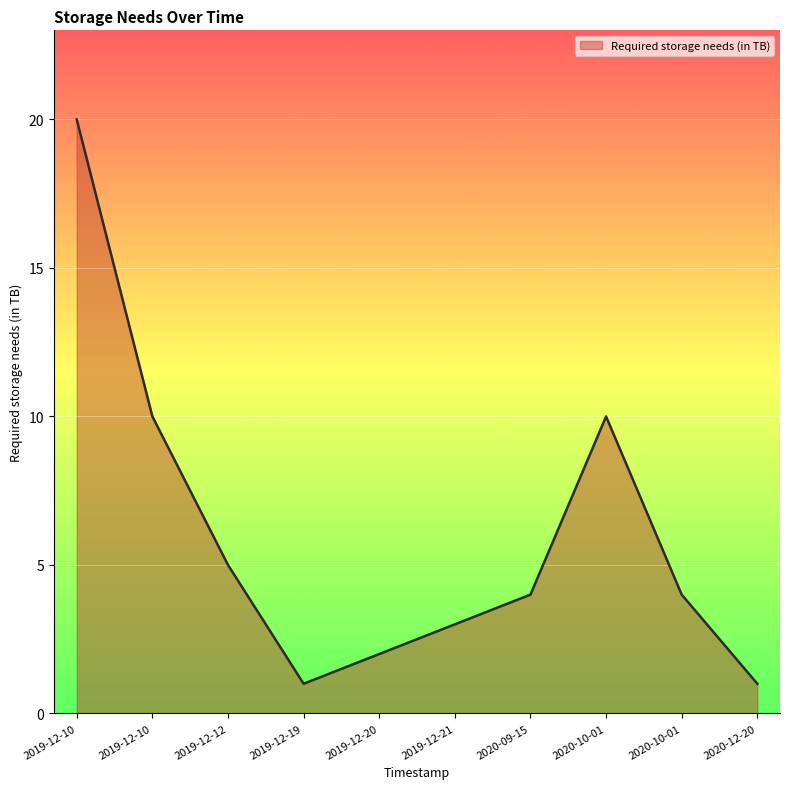

How many lines are shown in the chart?

1